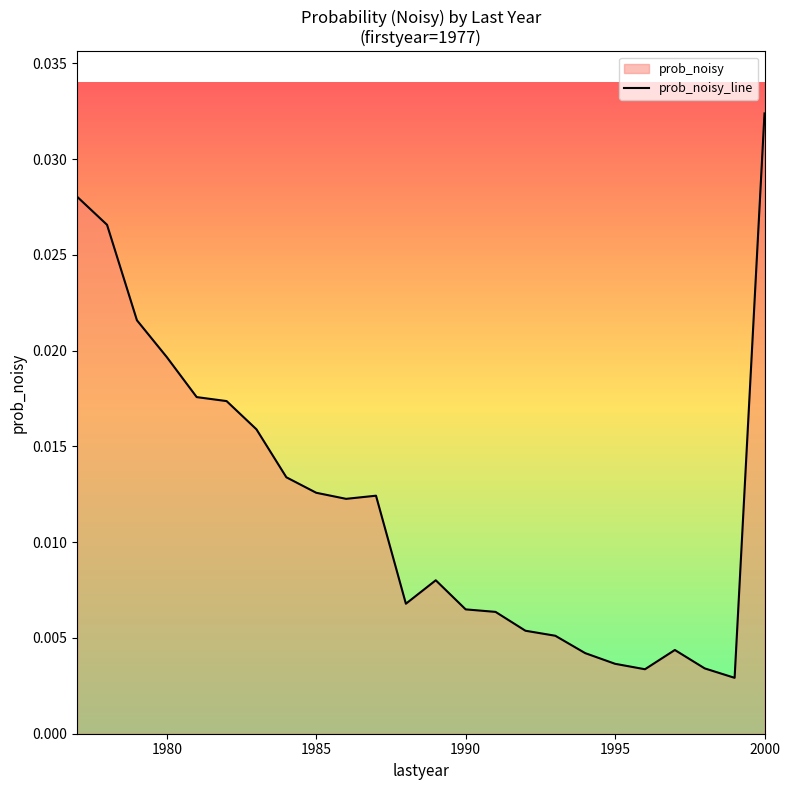

Which label corresponds to the largest value in the chart?

2000